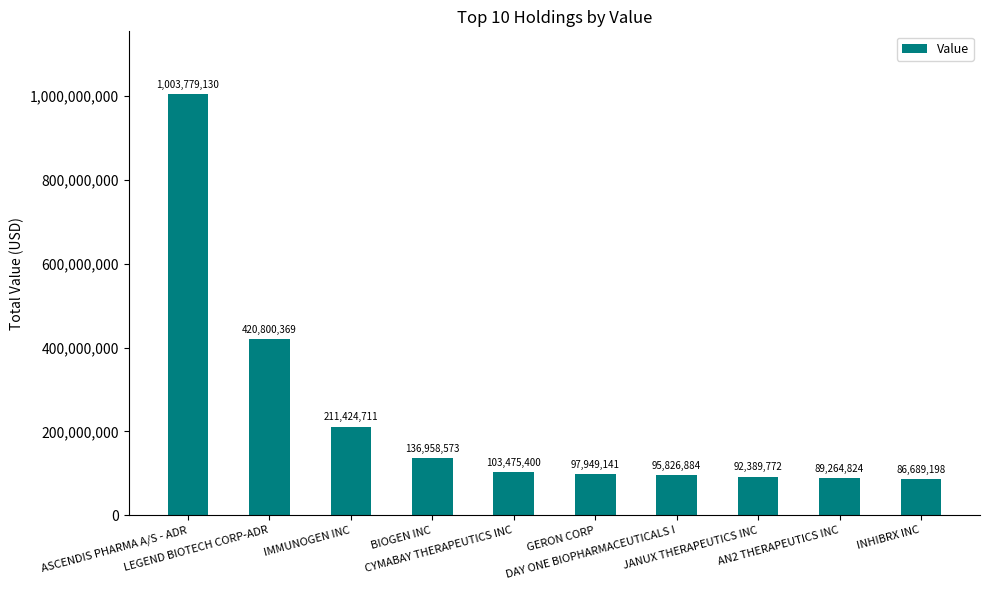

The chart shows a value of 40662294 at JANUX THERAPEUTICS INC. True or false?

False